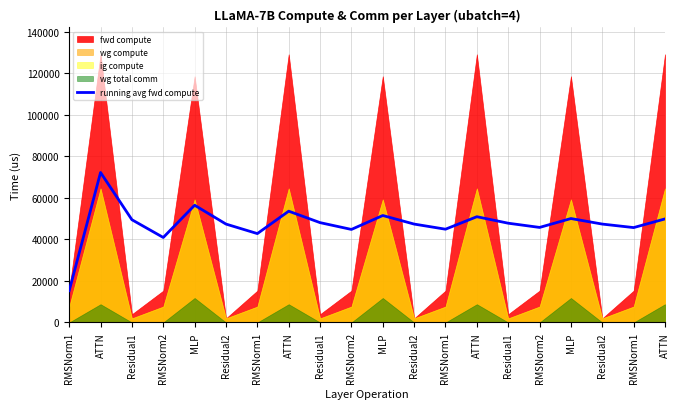

True or false: the data shows 47355.0 at Residual2.

True